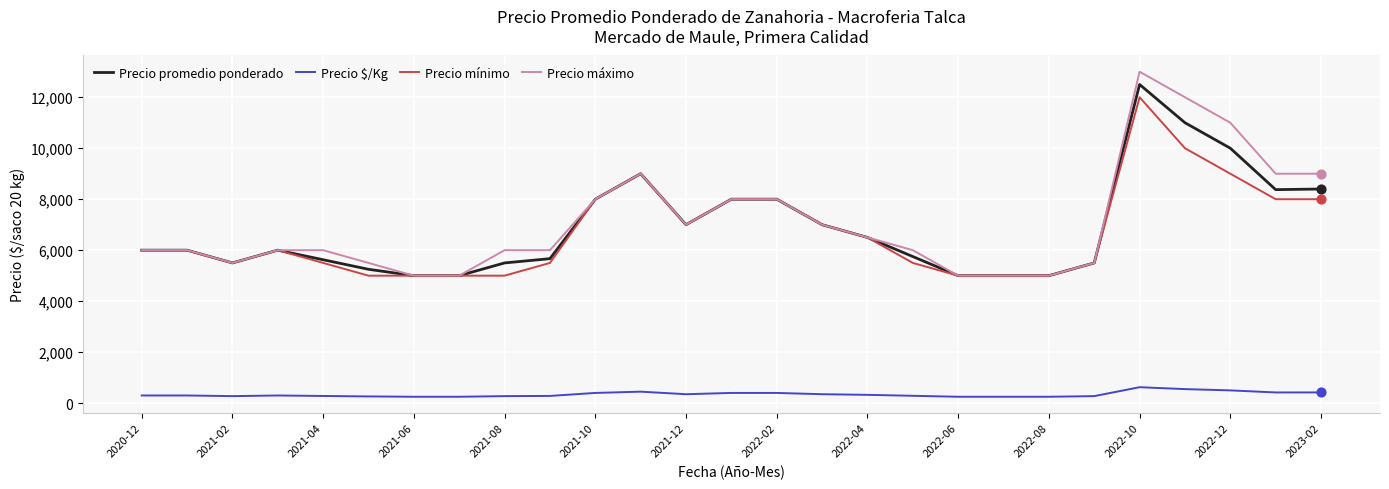

Which series has the largest total across all categories?

Precio máximo